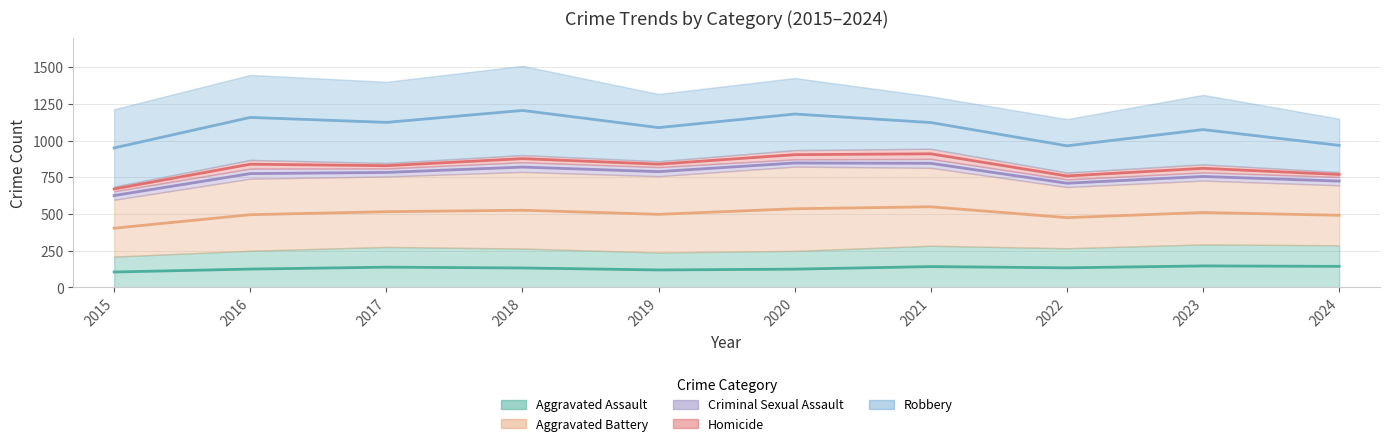

Reading left to right, list all the values displayed in this chart.

Aggravated Assault: 2015=210	2016=250	2017=276	2018=265	2019=238	2020=249	2021=284	2022=267	2023=293	2024=287
Aggravated Battery: 2015=387	2016=491	2017=480	2018=522	2019=520	2020=574	2021=531	2022=417	2023=435	2024=409
Criminal Sexual Assault: 2015=58	2016=69	2017=55	2018=66	2019=62	2020=50	2021=61	2022=52	2023=56	2024=57
Homicide: 2015=32	2016=59	2017=37	2018=49	2019=40	2020=63	2021=69	2022=47	2023=55	2024=33
Robbery: 2015=527	2016=579	2017=553	2018=608	2019=458	2020=491	2021=357	2022=364	2023=473	2024=364